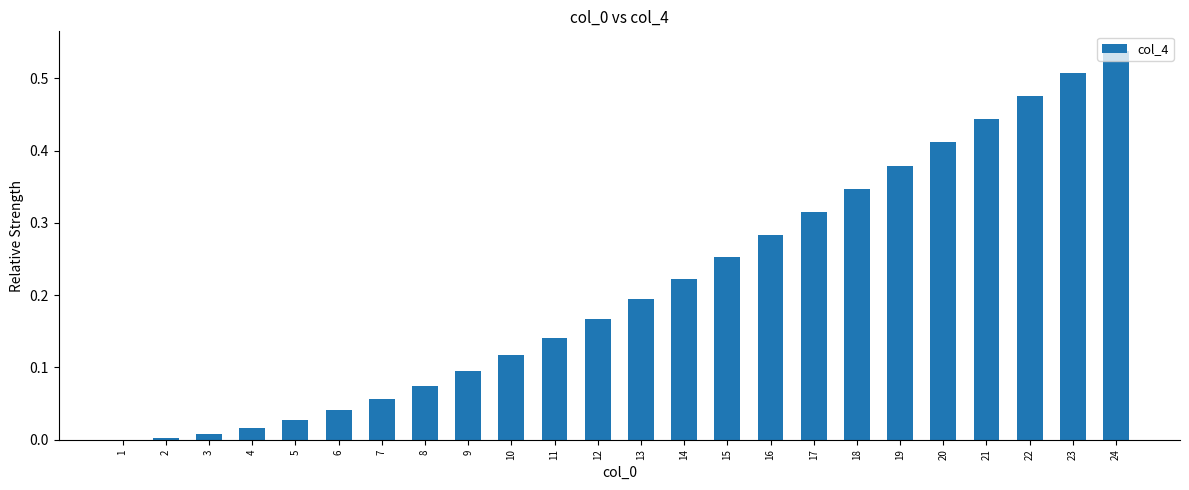

What is the change in value from 9 to 17?

+0.2